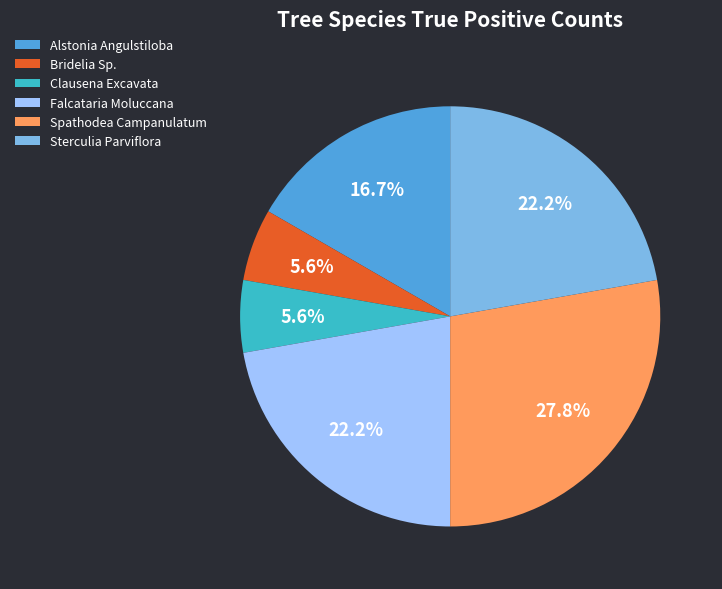

Which has a higher value, Alstonia Angulstiloba or Spathodea Campanulatum?

Spathodea Campanulatum